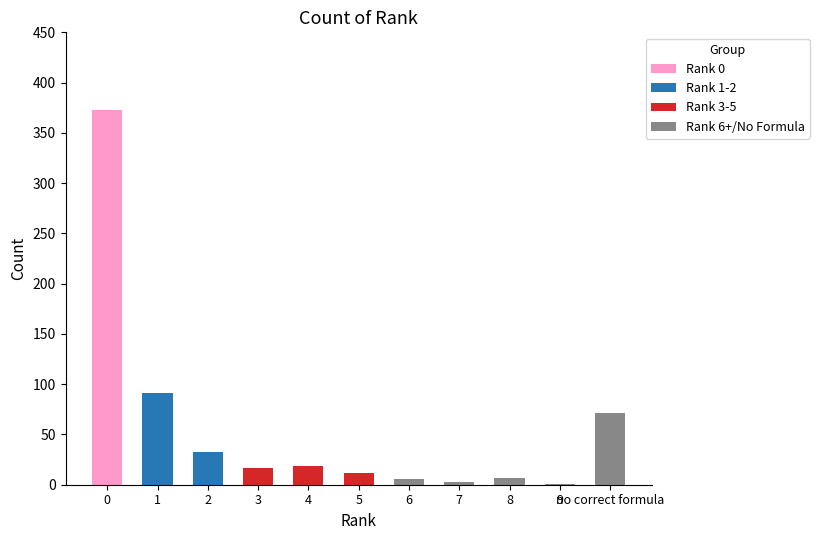

The Rank 0 series shows -259 at 8. True or false?

False